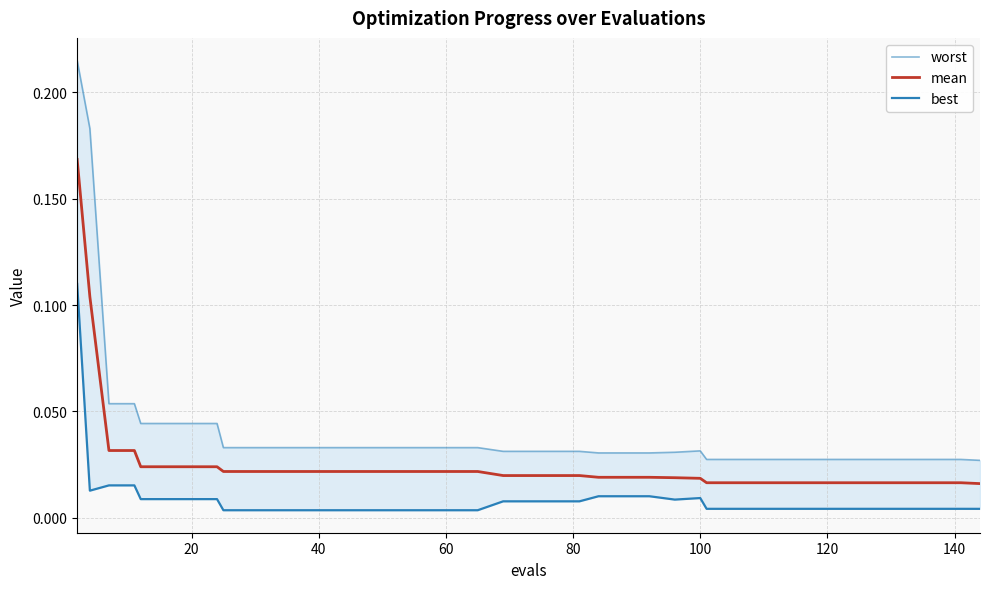

True or false: worst and mean cross at least once.

False